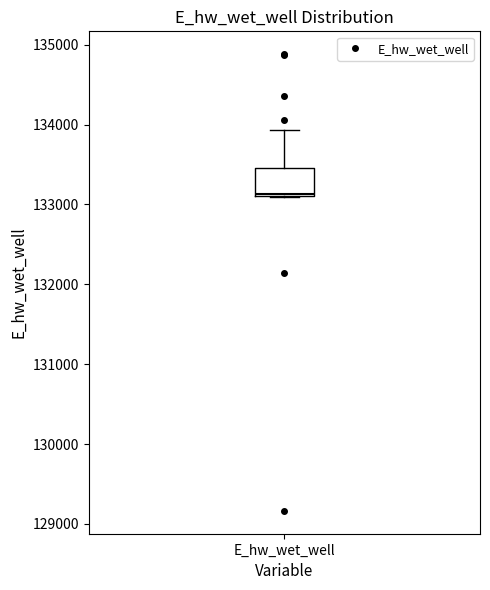

Transcribe this box plot: give where the median line is, the range the box spans, and where the two whiskers end, as read against the y-axis. The values are not printed on the chart, so give them approximately, as read against the axis.

median 133100, box 133100 to 133500, whiskers 133100 to 133900